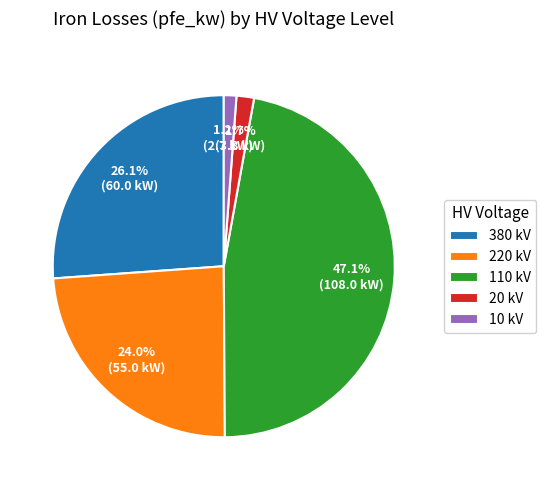

Combined, do 20 kV and 10 kV account for over 50%?

No